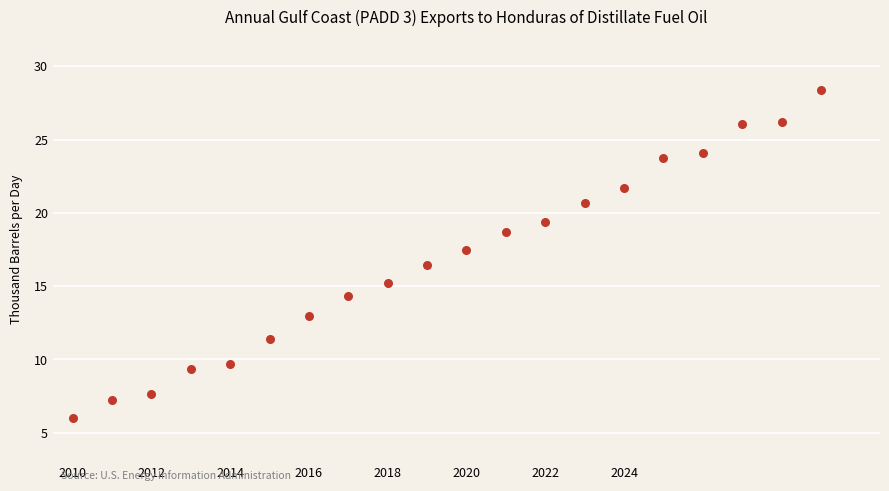

What is the range of X values (max minus min)?

19.0